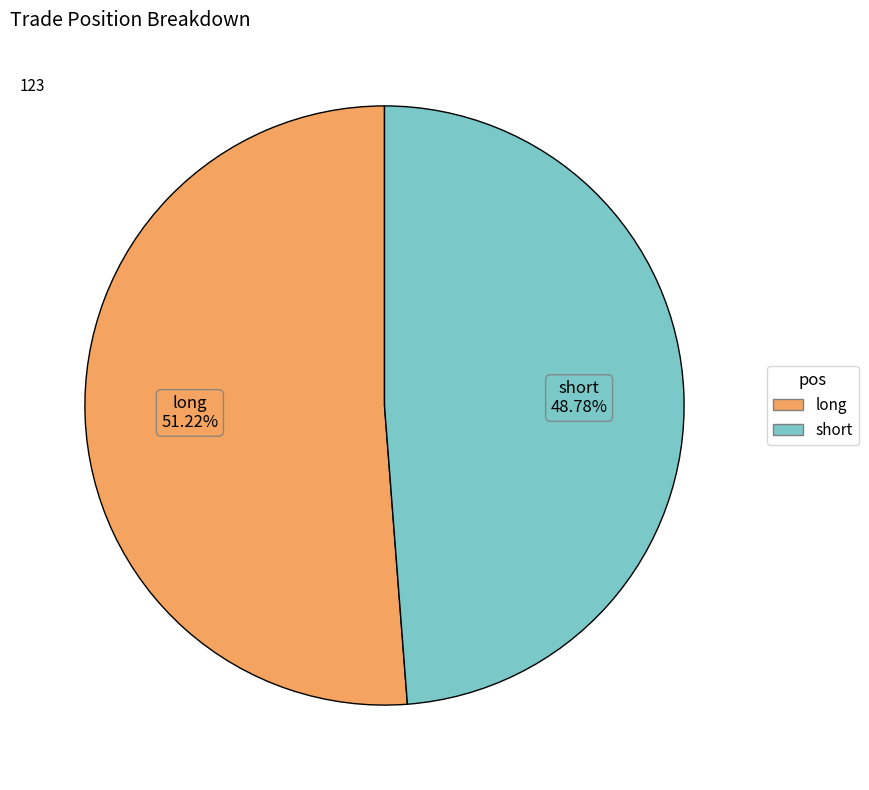

Is short the majority of the pie?

No